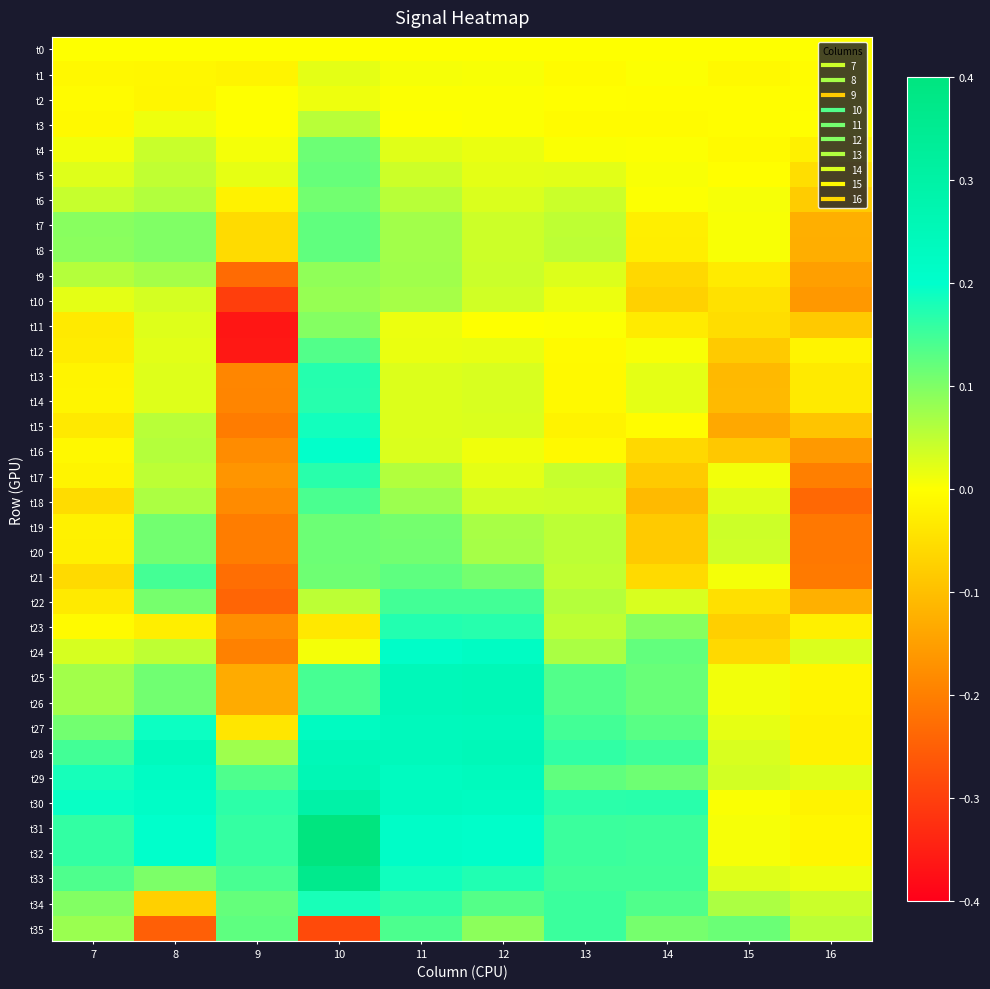

Rank the series at 8 from highest to lowest value.

t28, t29, t30, t31, t32, t27, t21, t25, t26, t19, t20, t22, t33, t8, t7, t9, t18, t6, t16, t15, t17, t24, t5, t4, t10, t13, t14, t11, t12, t3, t0, t1, t2, t23, t34, t35